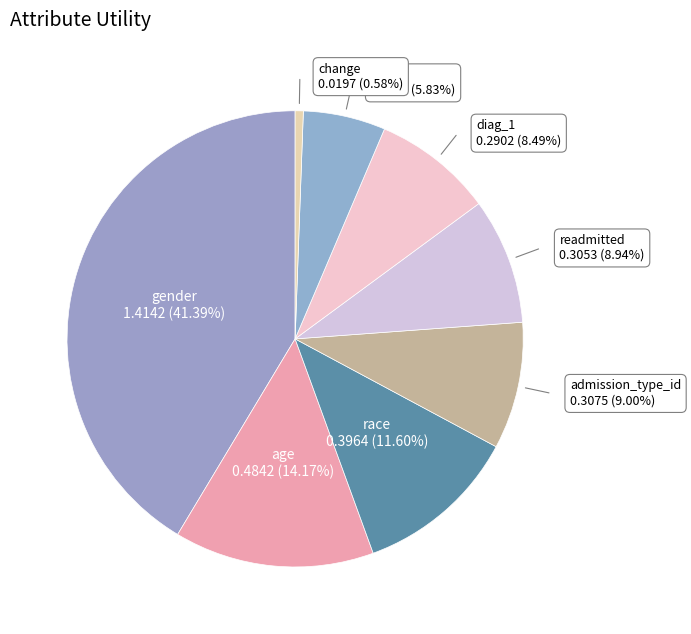

To the nearest percent, what is the difference between the change and gender slice percentages?

41%